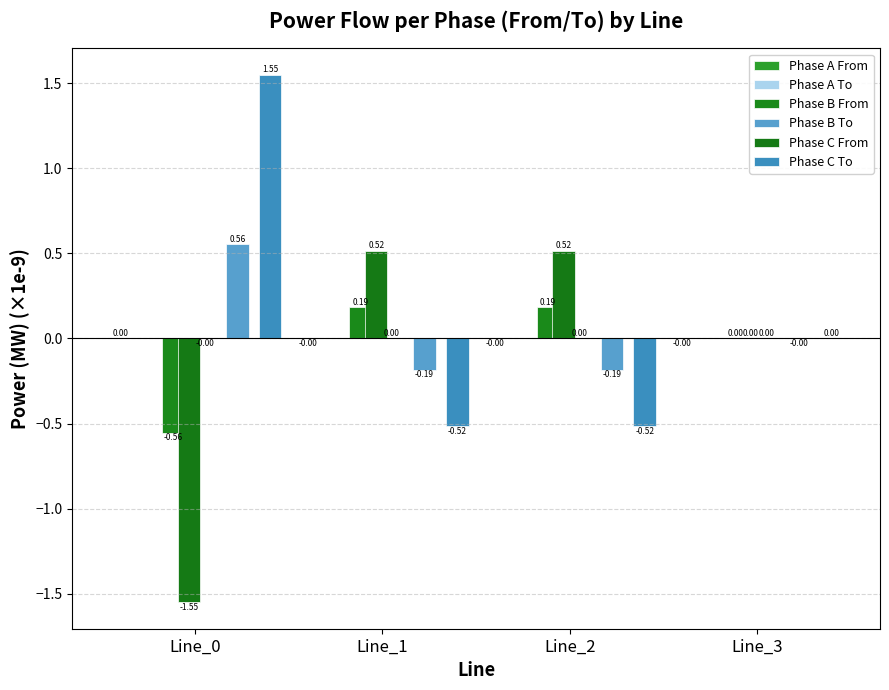

Where is Phase A To nearest to the value 0?

Line_3